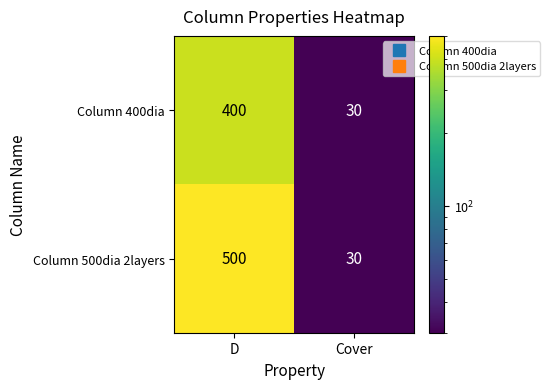

What is the smallest value displayed?

30